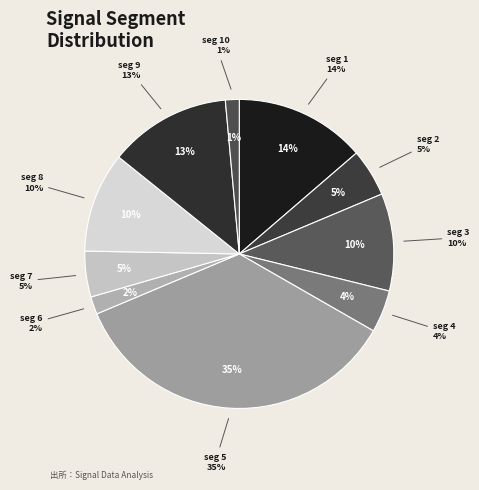

Between signal segment 2 and signal segment 6, which is larger?

signal segment 2